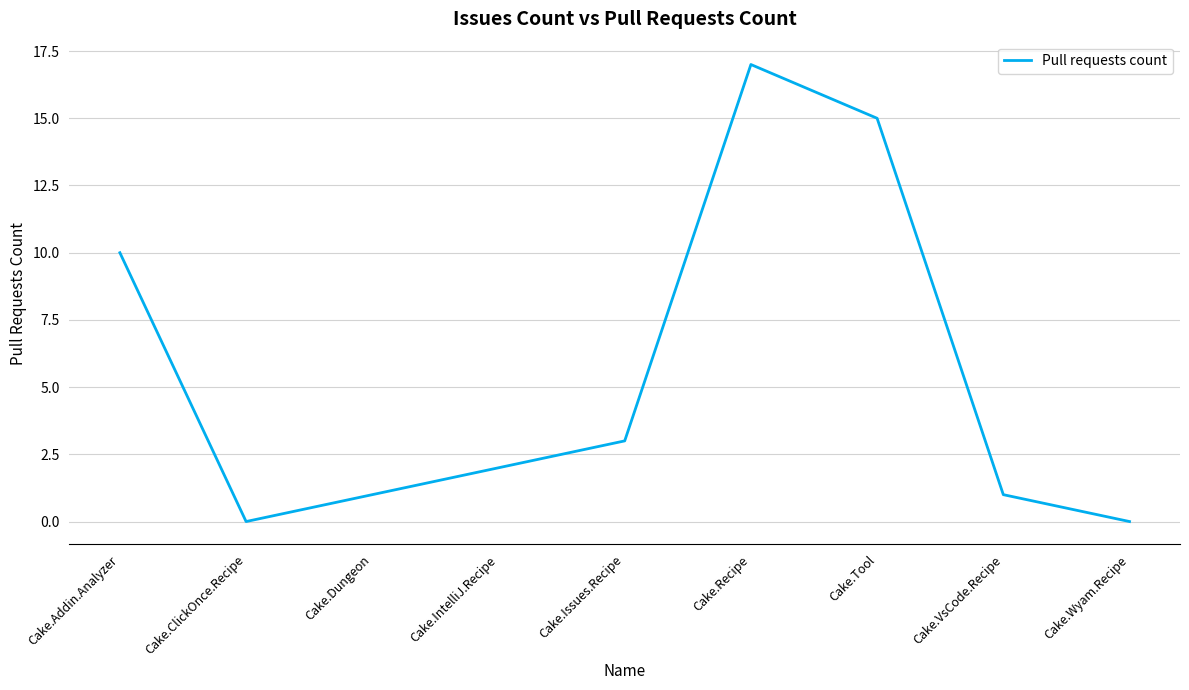

What position from the left is Cake.Tool?

7